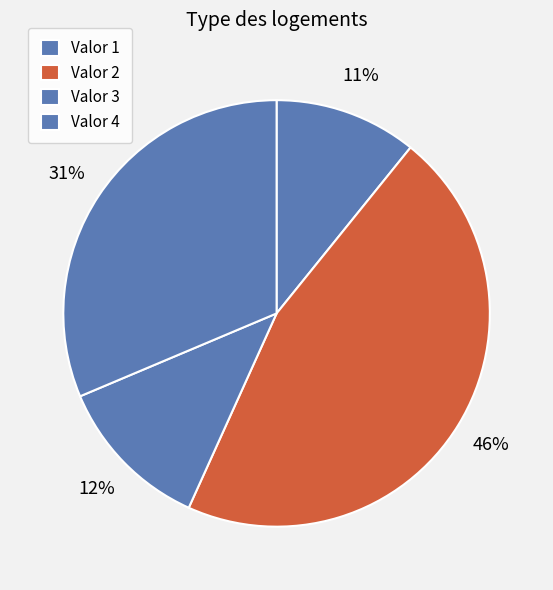

To the nearest percent, what portion does Valor 3 represent?

12%